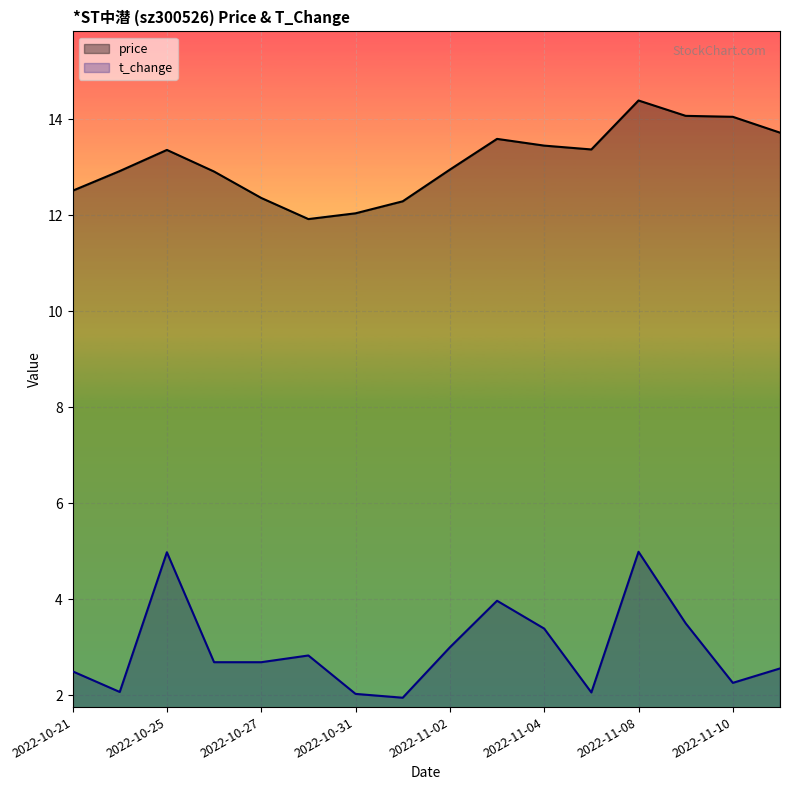

The value of price at 2022-11-07 is 13.4. True or false?

True